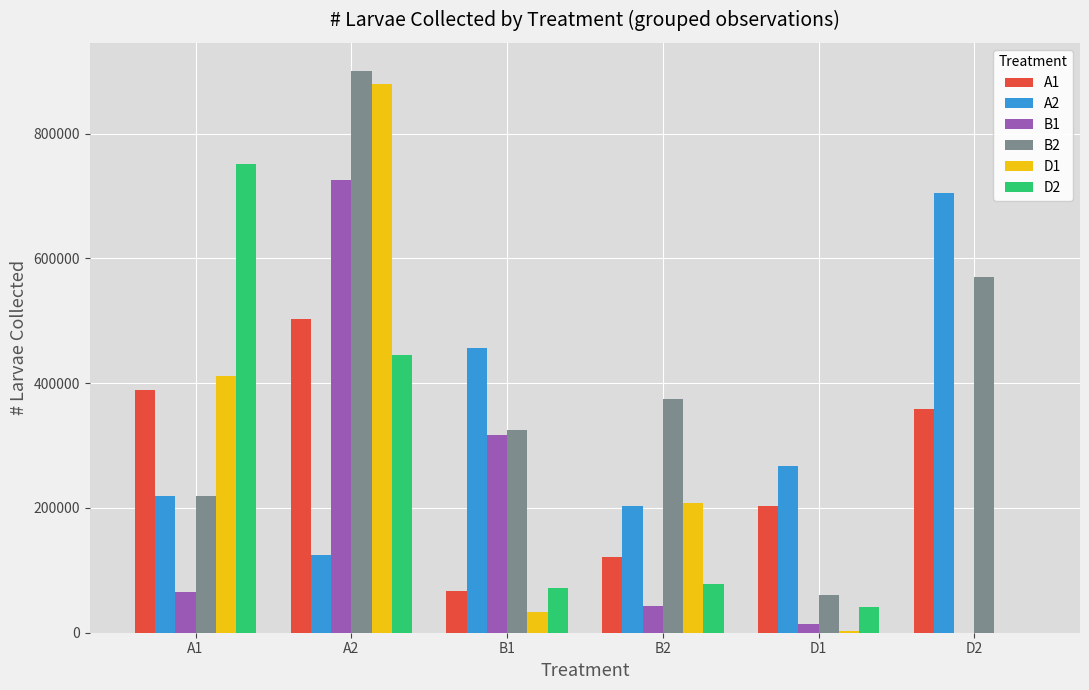

What is the sum of the B1 values at A2 and B2?

766919.1